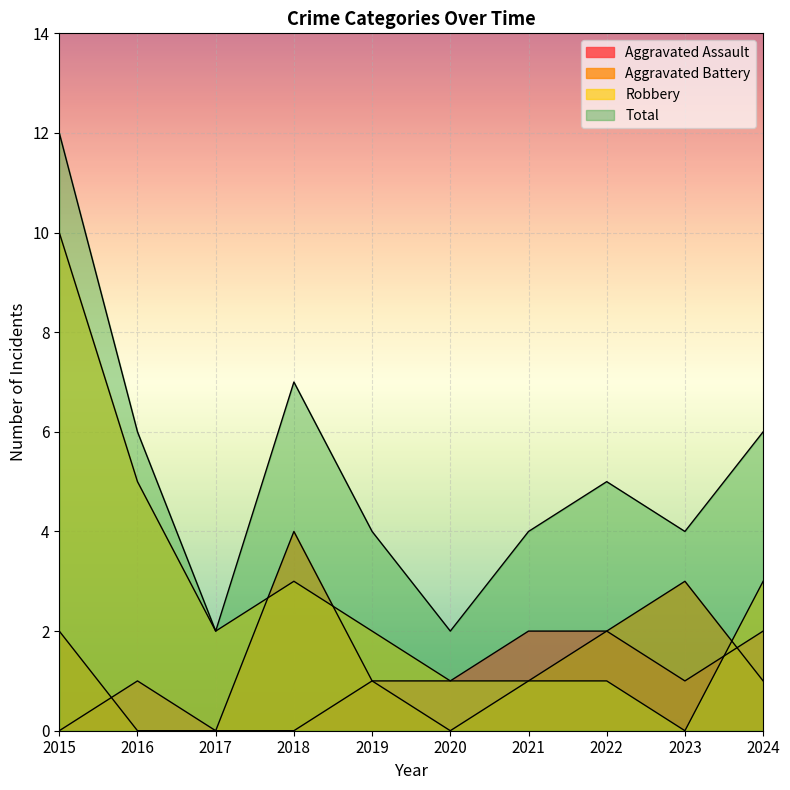

The Robbery series shows 2 at 2019. True or false?

True